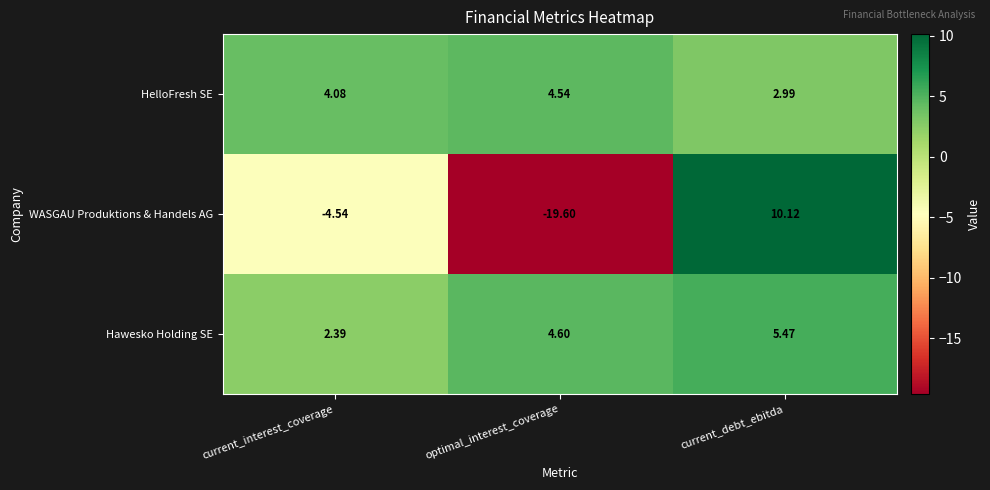

At how many categories does at least one series exceed 6?

1